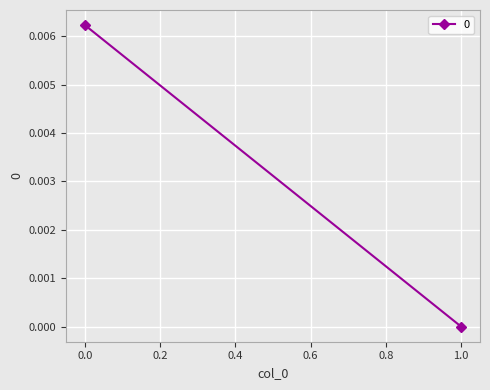

How many lines are shown in the chart?

1